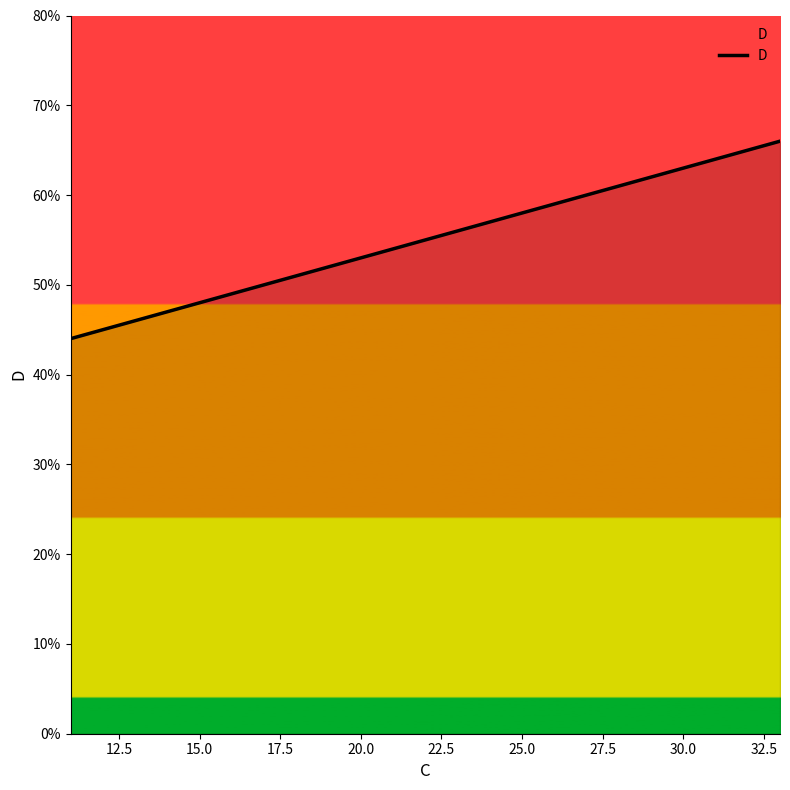

What is the maximum value shown in the chart?

66